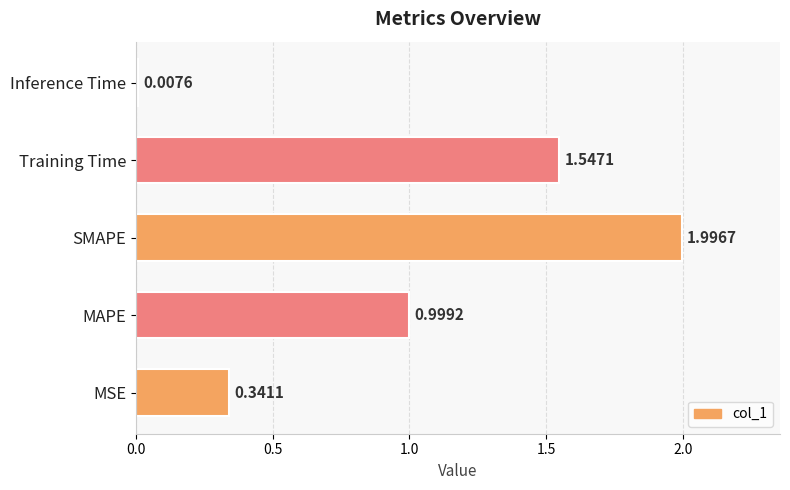

What is the sum of all values?

4.9